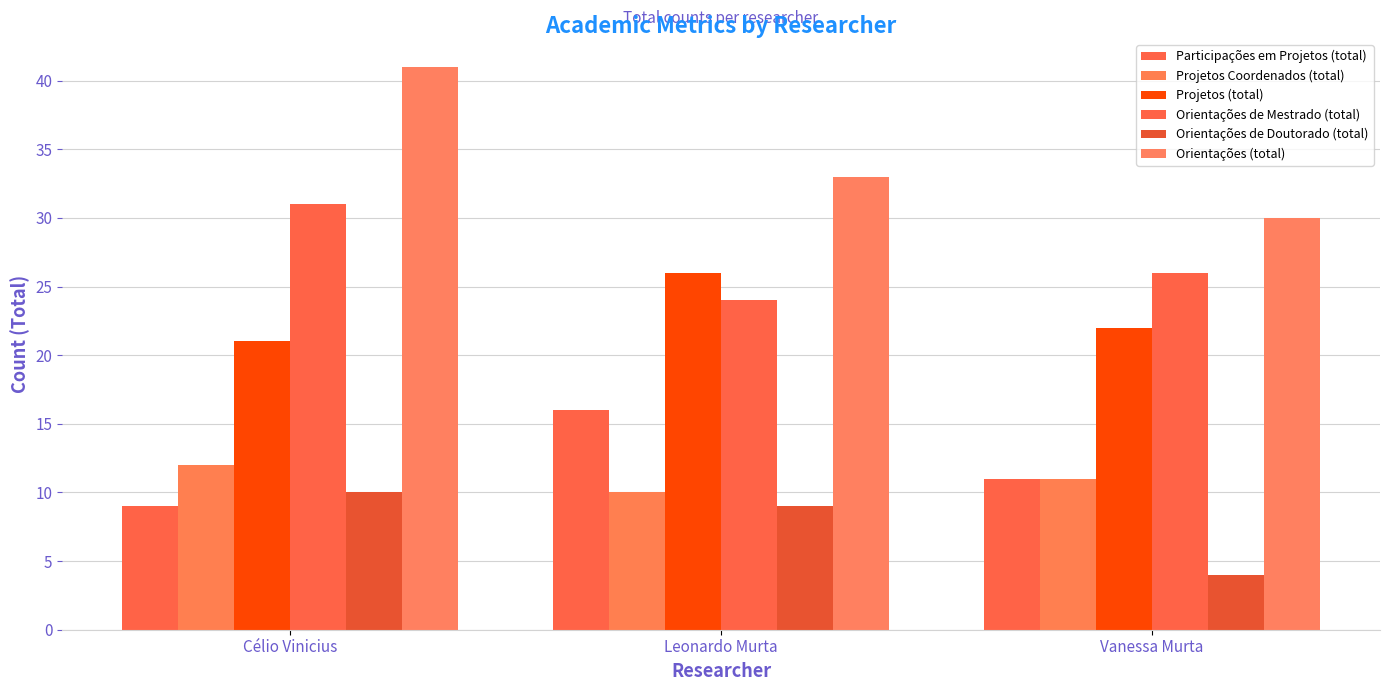

What is the average value of the Participações em Projetos (total) series?

12